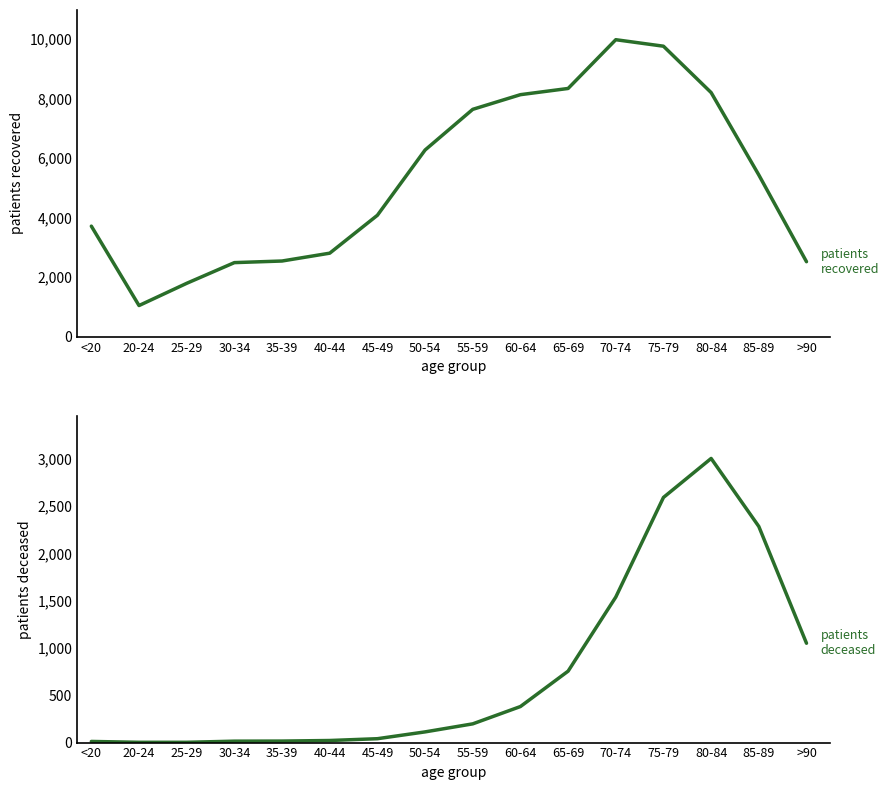

What is the maximum value for patients_deceased?

3003